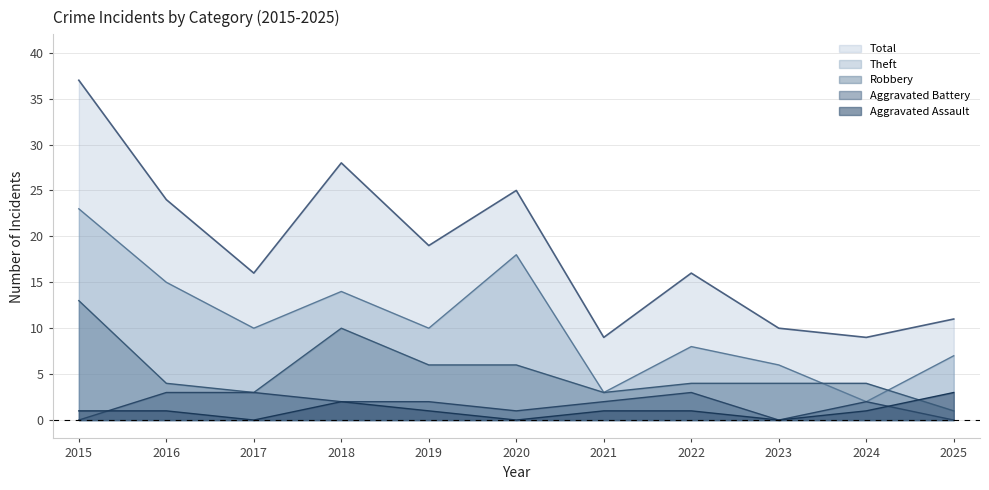

Where does the Robbery series first go above 4?

2015